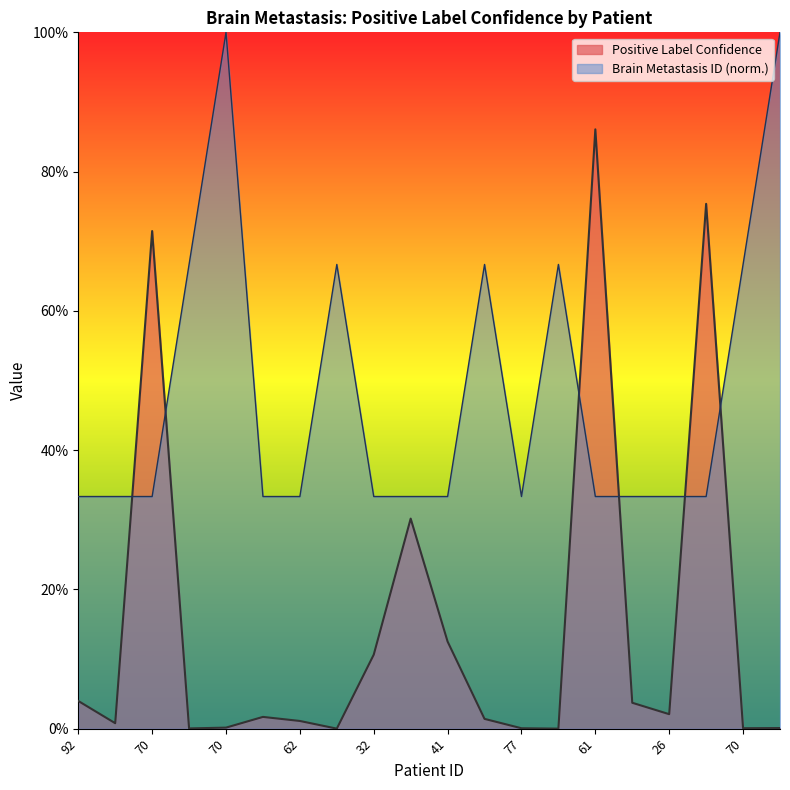

What is the spread (max minus min) of values at 41?

0.2